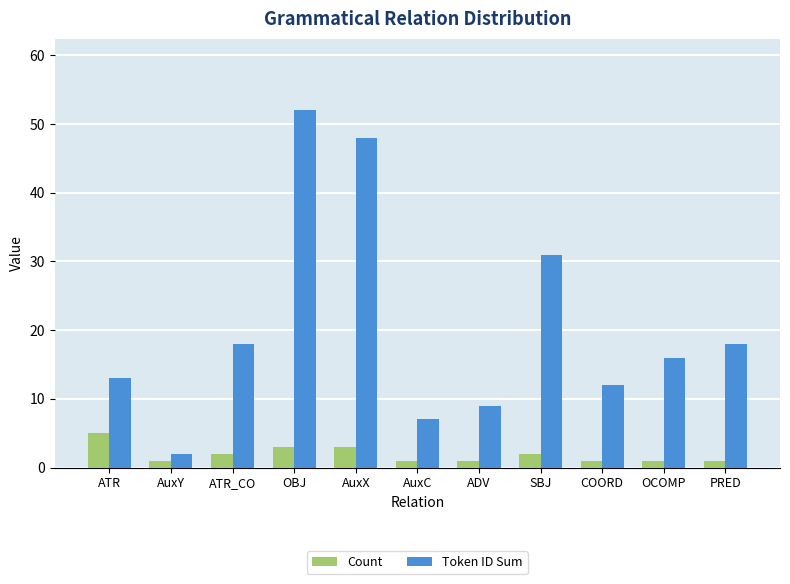

What is the maximum value for Token ID Sum?

52